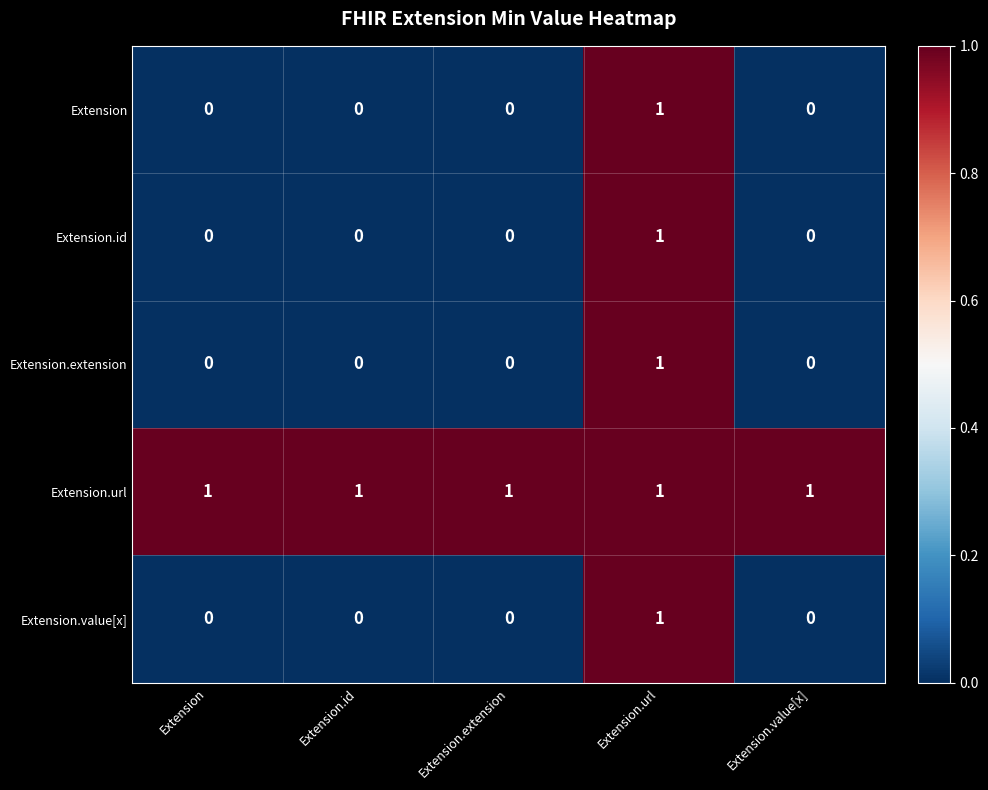

What is the sum of all Extension.url values?

5